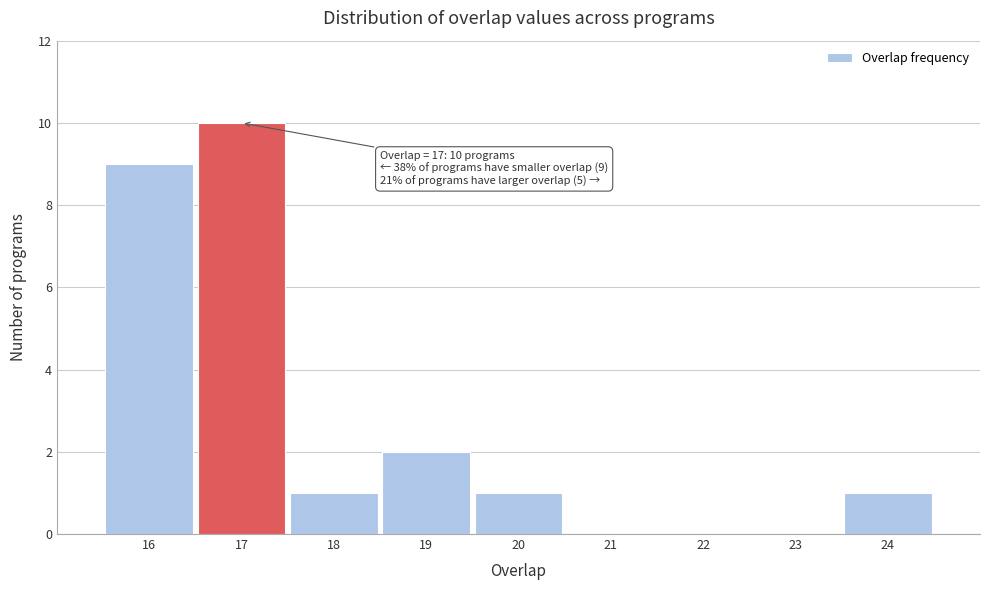

Over which range of the x-axis is the bar tallest?

16.5 to 17.5